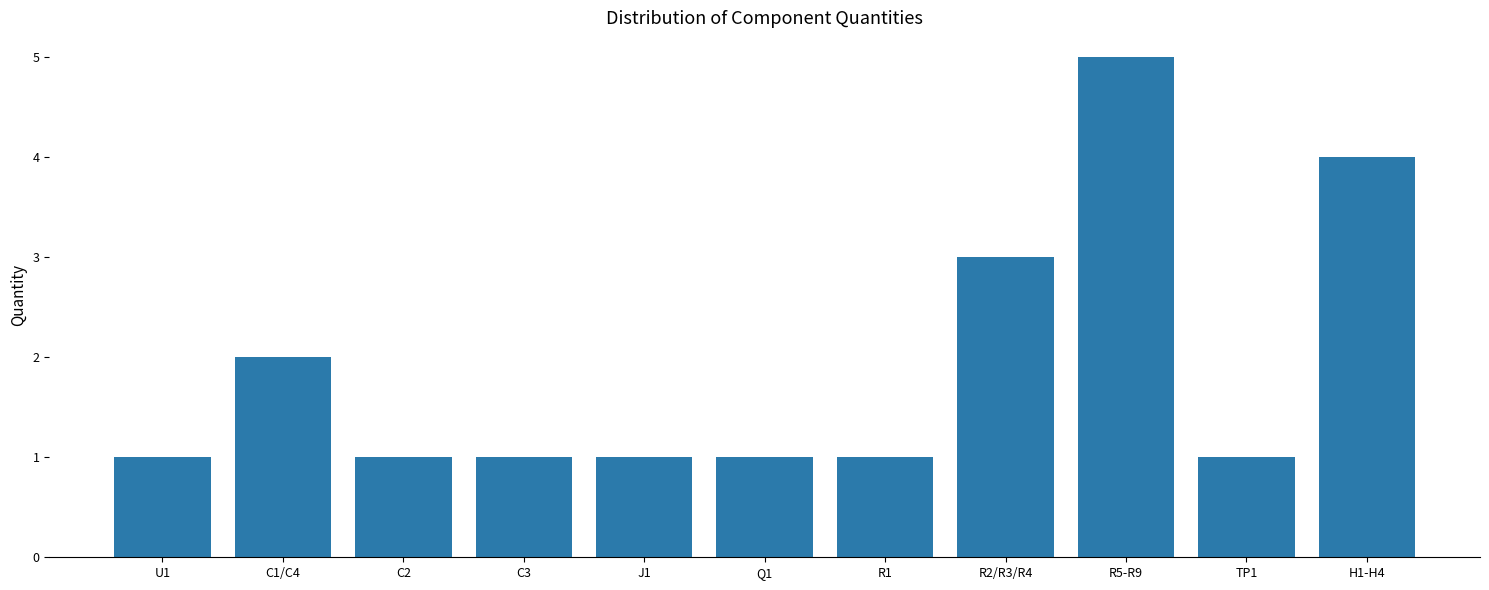

Where is the data nearest to the value 3?

R2/R3/R4